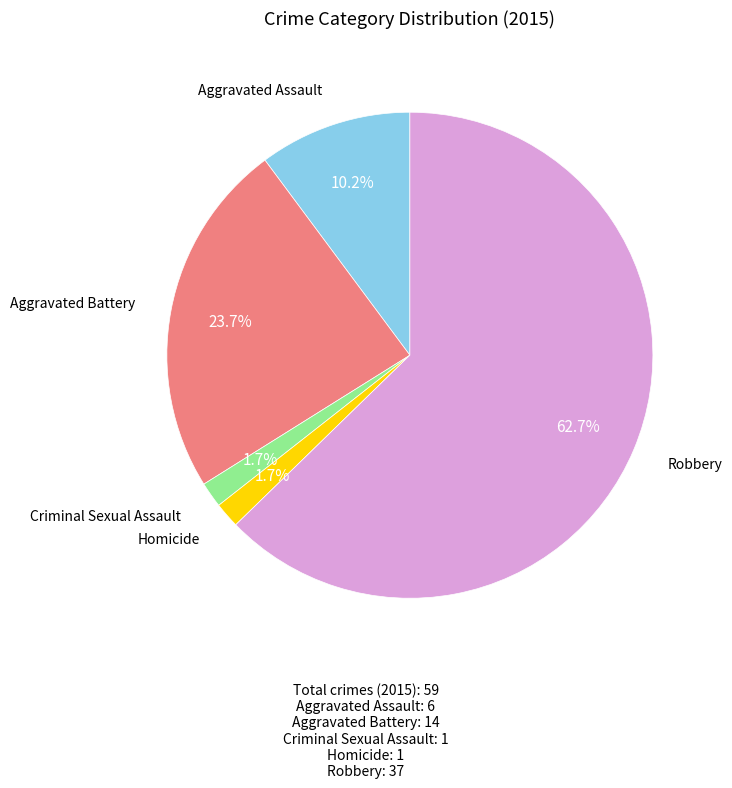

Is there a majority slice in this chart?

Yes